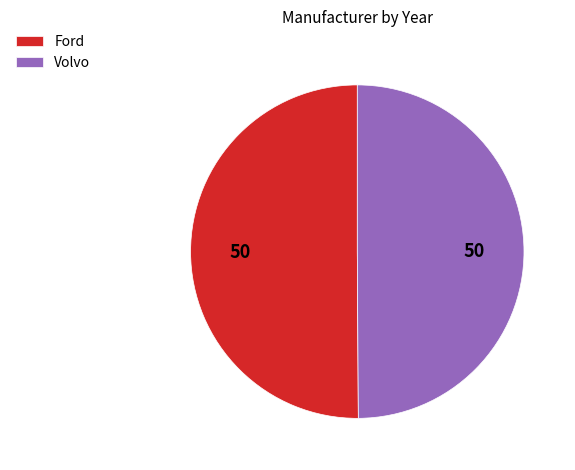

Combined, do Volvo and Ford account for over 50%?

Yes